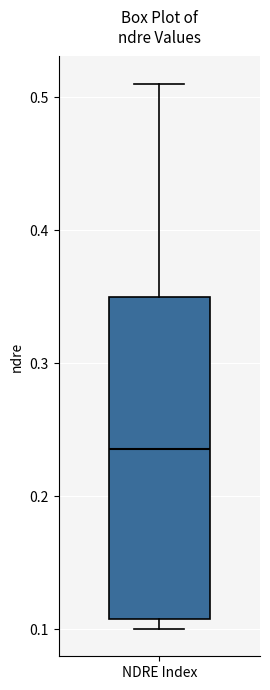

Where does the upper whisker of the box for NDRE Index end on the y-axis? The values are not printed on the chart, so give them approximately, as read against the axis.

0.51